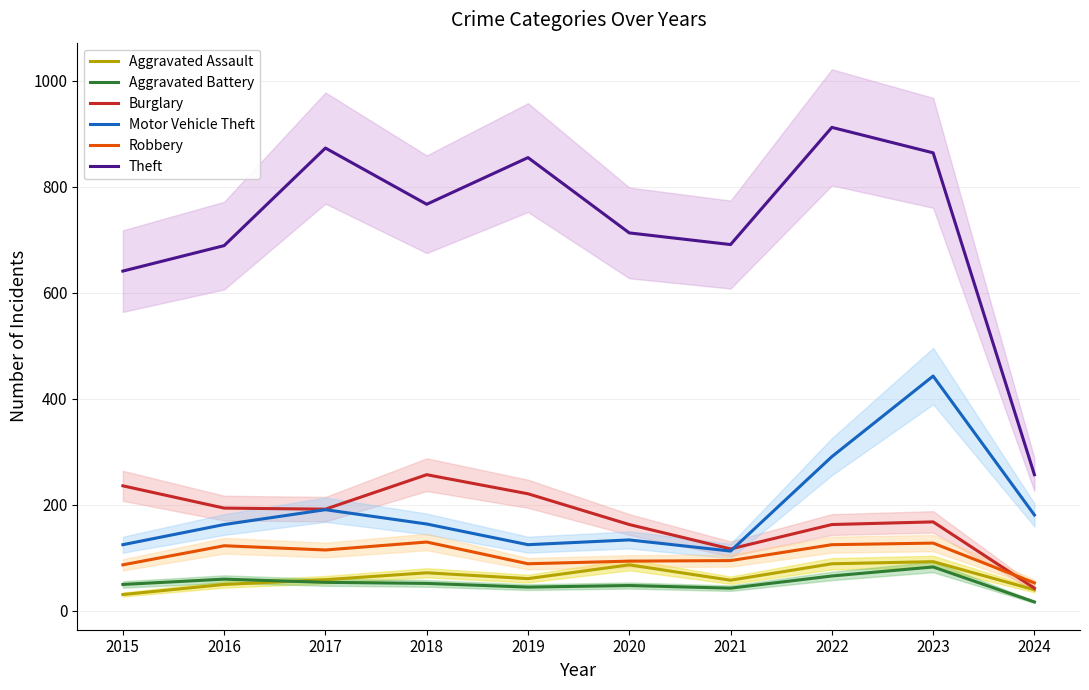

Which series has the largest total across all categories?

Theft